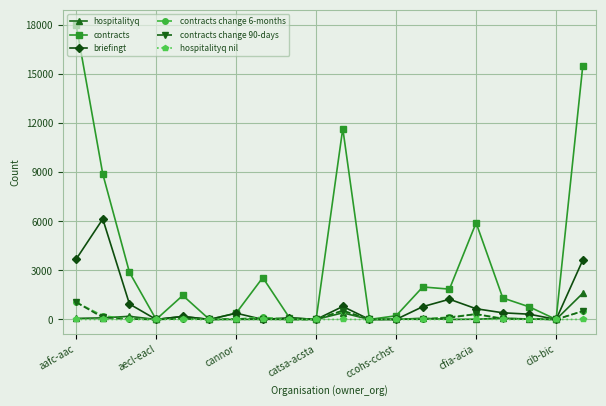

What is the greatest value displayed?

18042